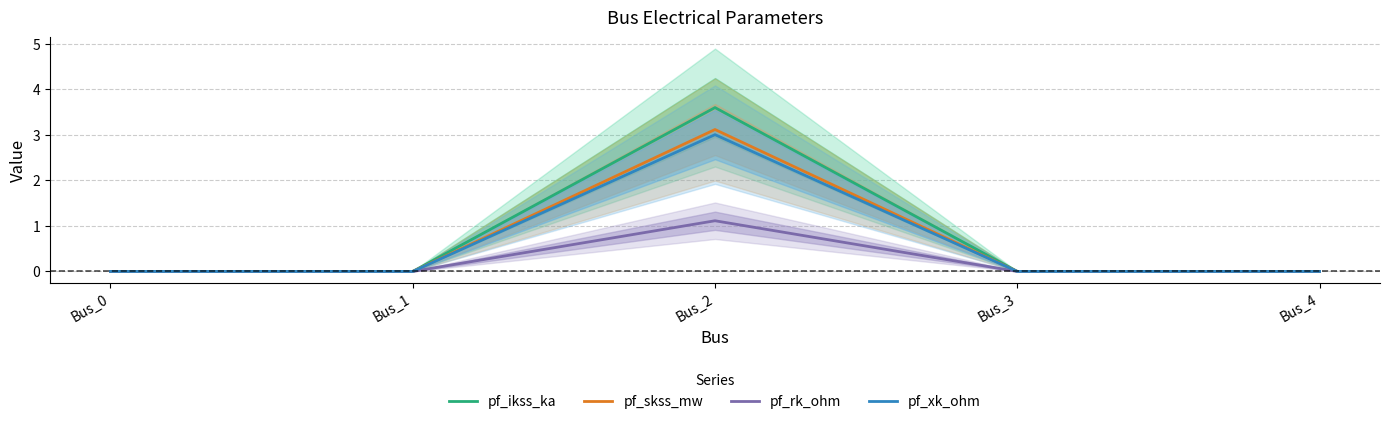

What is the highest value of the pf_rk_ohm series?

1.1